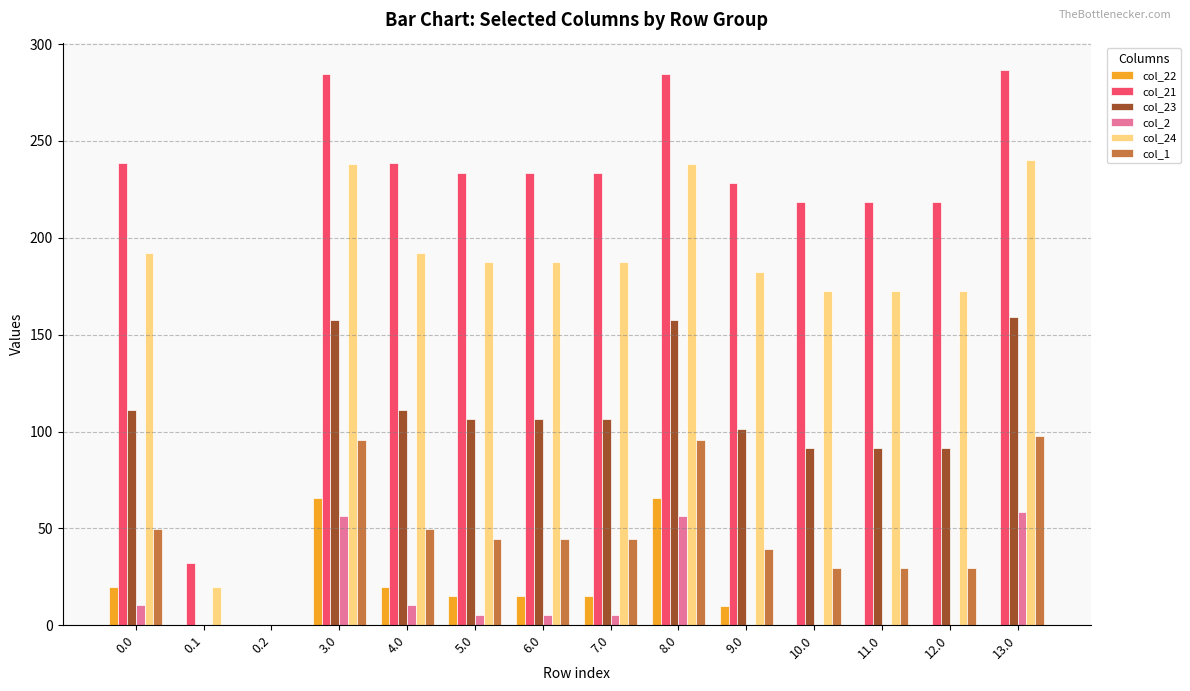

The col_2 series shows 10.3 at 0.0. True or false?

True